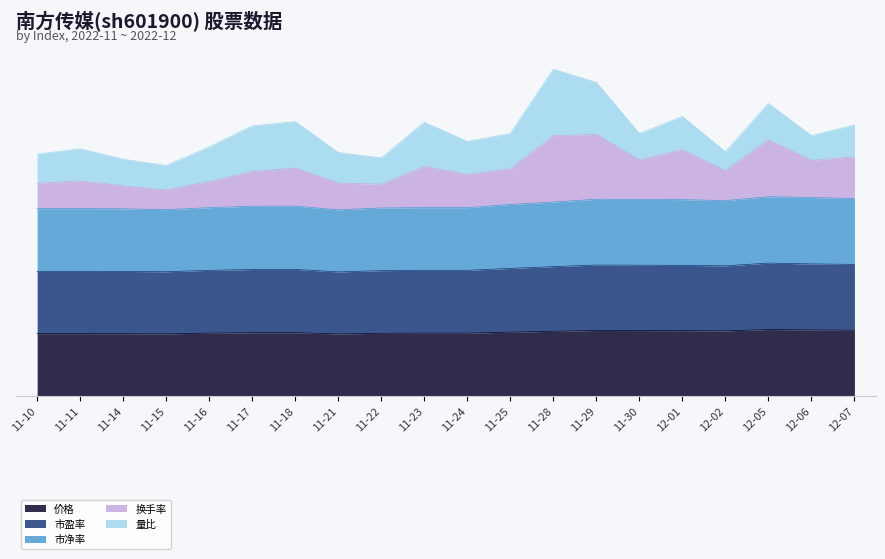

Rank the categories by 价格 value from highest to lowest.

12-05, 12-06, 12-07, 11-29, 11-30, 12-01, 12-02, 11-28, 11-25, 11-18, 11-17, 11-16, 11-23, 11-24, 11-22, 11-10, 11-11, 11-14, 11-15, 11-21